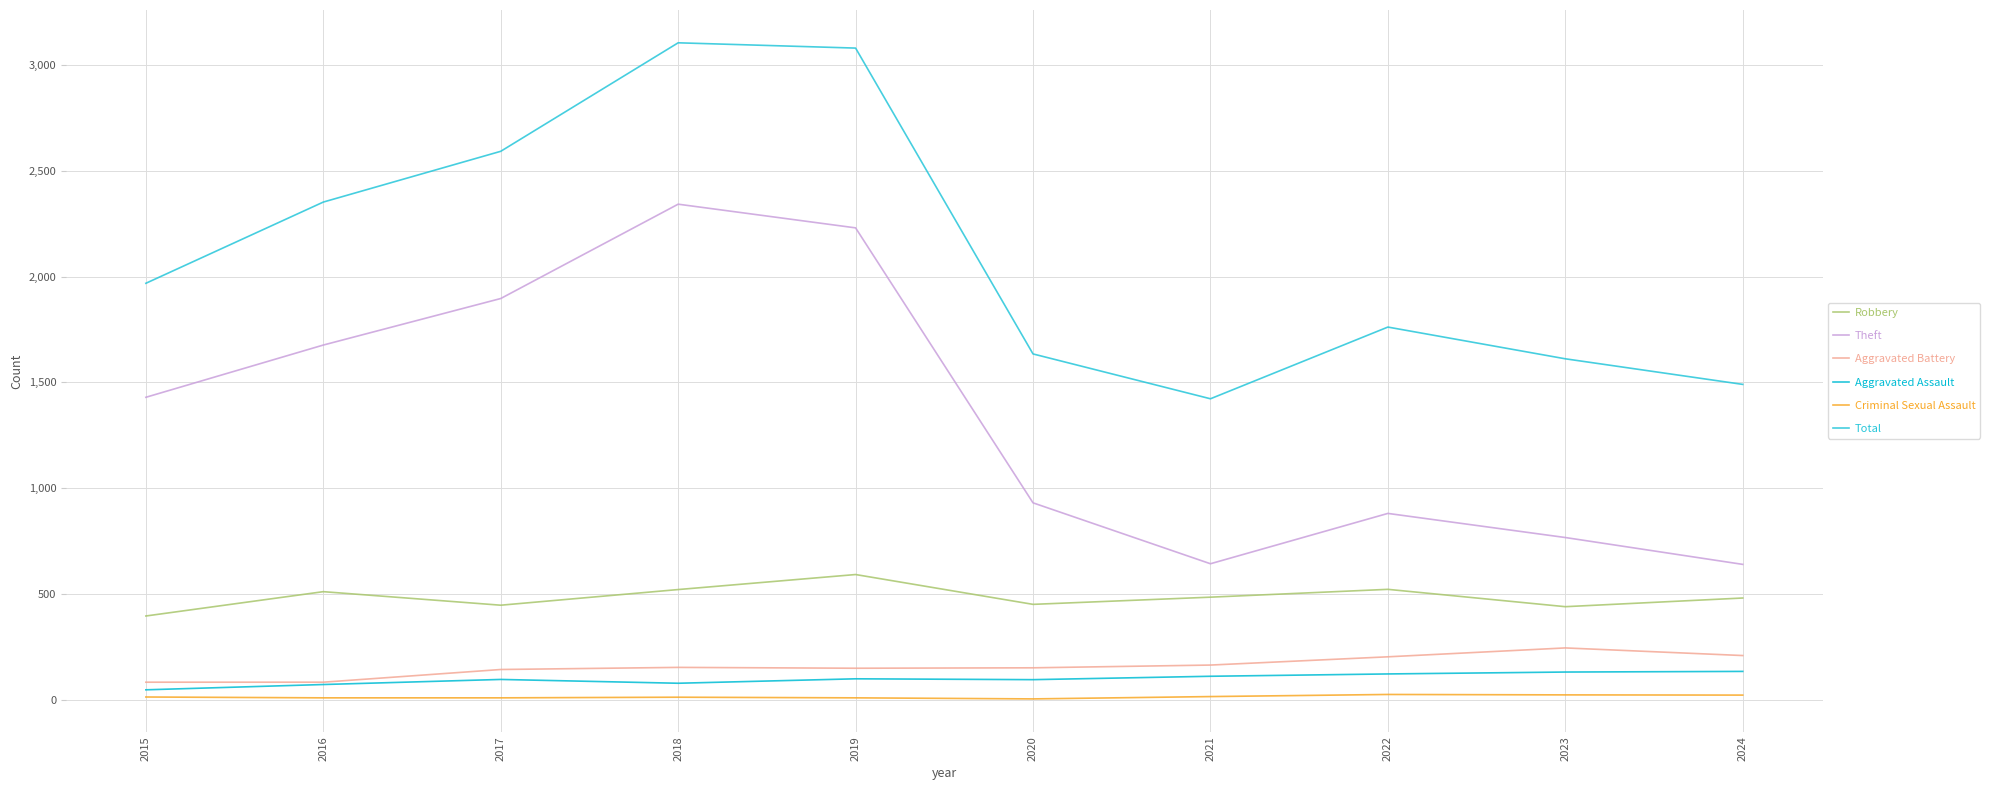

Is this an area chart (filled region under the line)?

No